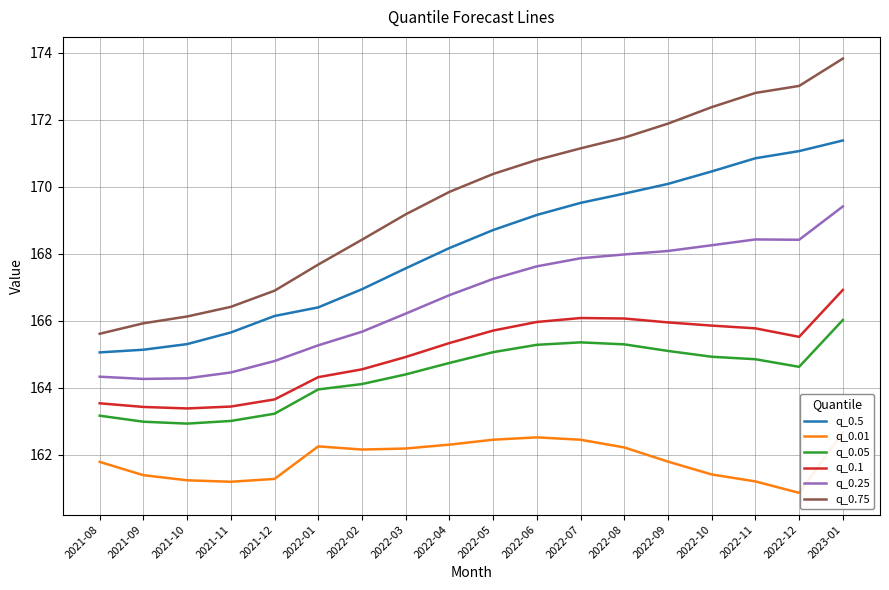

What is the sum of all q_0.5 values?

3027.3